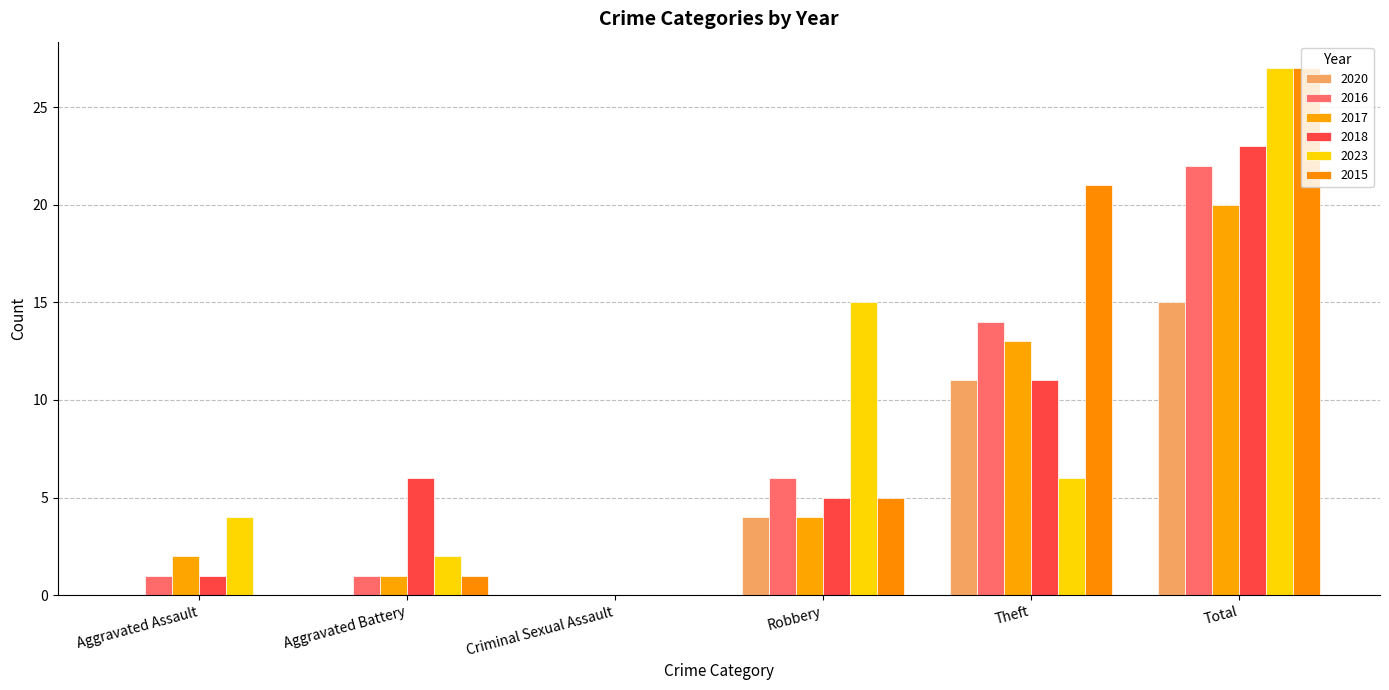

How many categories are shown in the chart?

6